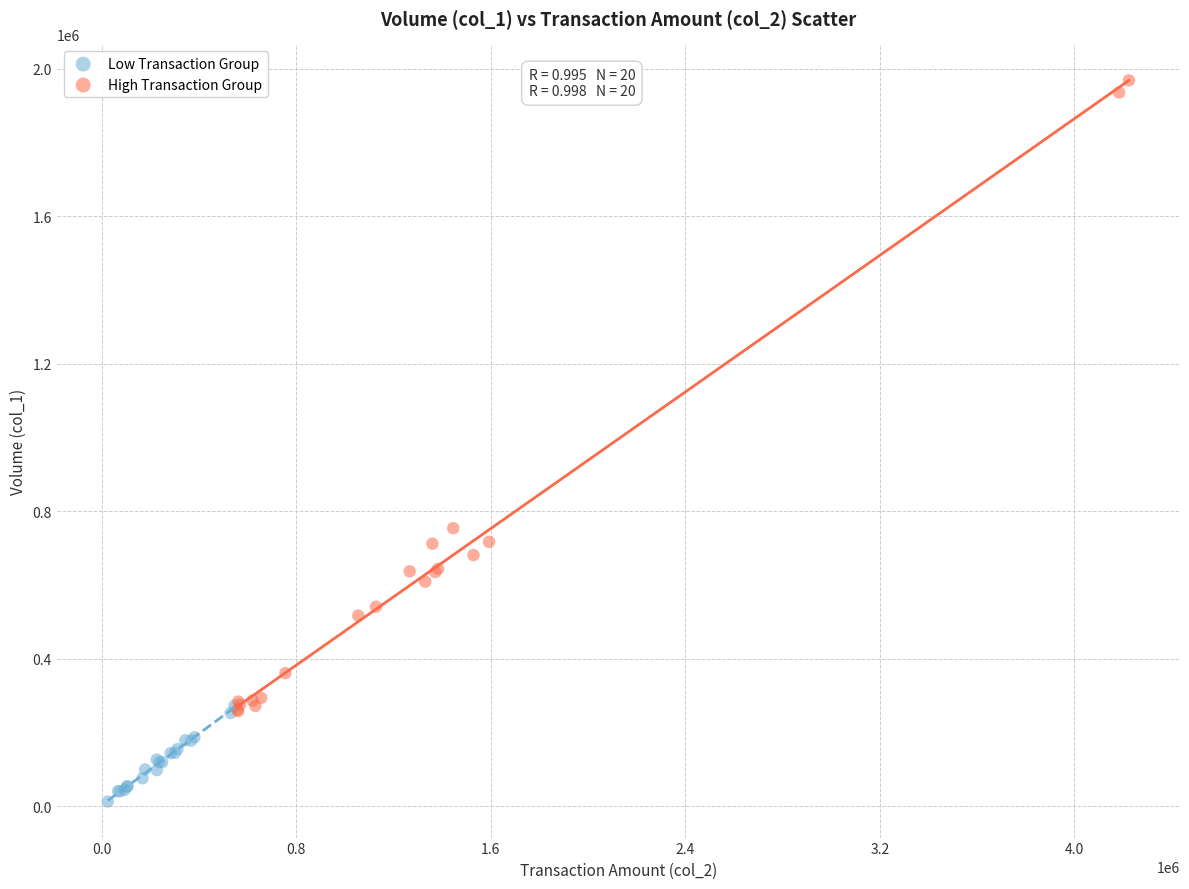

What are all the series names shown in the legend?

Low Transaction Group, High Transaction Group